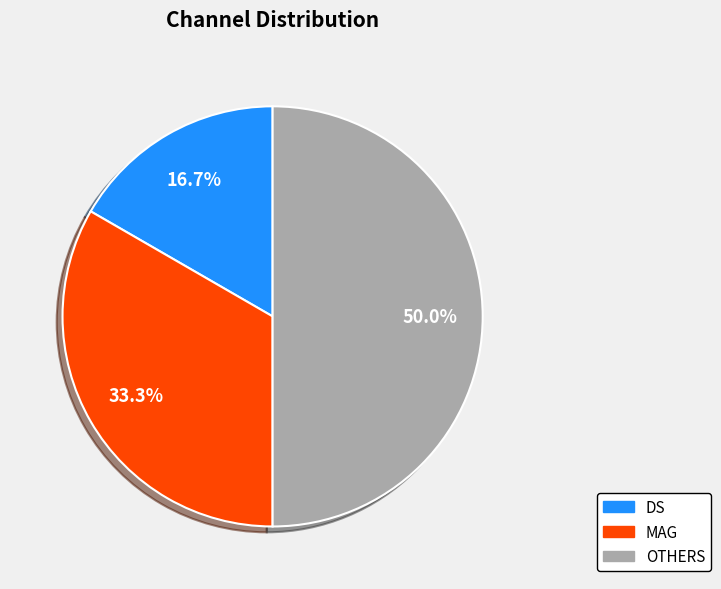

To the nearest percent, what is the combined percentage of DS and OTHERS?

67%